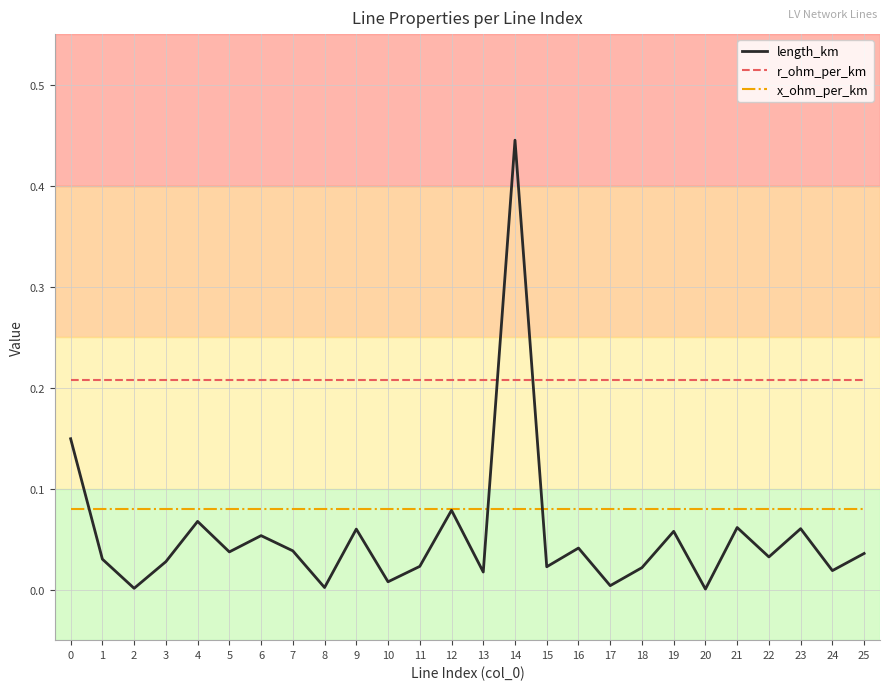

Between 12 and 20, which series saw the biggest shift?

length_km